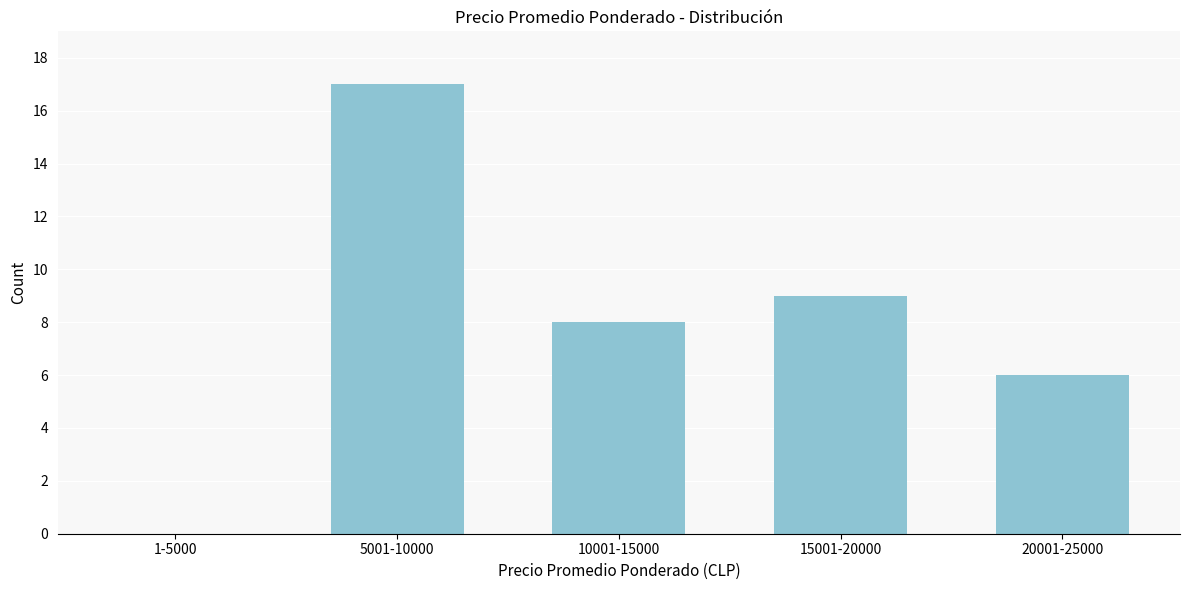

Reading right to left, extract all data points from this chart.

20001-25000=6	15001-20000=9	10001-15000=8	5001-10000=17	1-5000=0